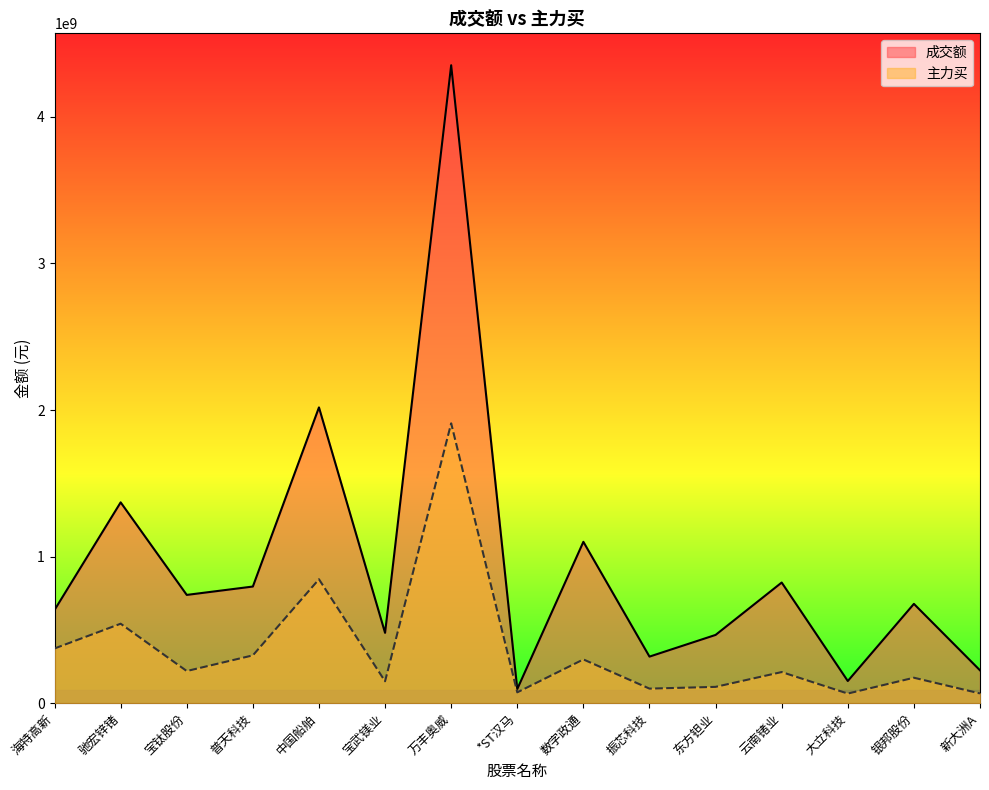

Reading left to right, transcribe all the data shown in this chart.

成交额: 海特高新=636053433	驰宏锌锗=1370152816	宝钛股份=738646171	普天科技=795819756	中国船舶=2017962116	宝武镁业=479777486	万丰奥威=4352590391	*ST汉马=96398728	数字政通=1100877119	振芯科技=317711840	东方钽业=465673797	云南锗业=823125463	大立科技=151138993	银邦股份=677527110	新大洲A=224145058
主力买: 海特高新=373277118	驰宏锌锗=542124011	宝钛股份=219316623	普天科技=326162764	中国船舶=845570153	宝武镁业=149437955	万丰奥威=1909335852	*ST汉马=73762328	数字政通=298466340	振芯科技=99270198	东方钽业=111241630	云南锗业=212273006	大立科技=65533593	银邦股份=173600944	新大洲A=66385294